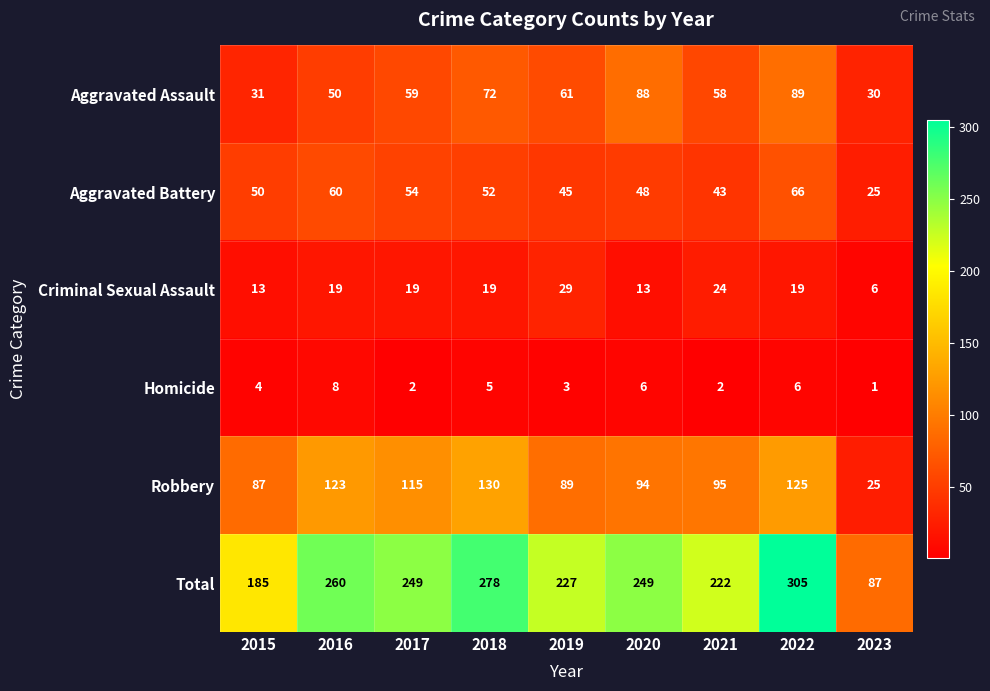

List the series in order of their peak value, highest first.

Total, Robbery, Aggravated Assault, Aggravated Battery, Criminal Sexual Assault, Homicide